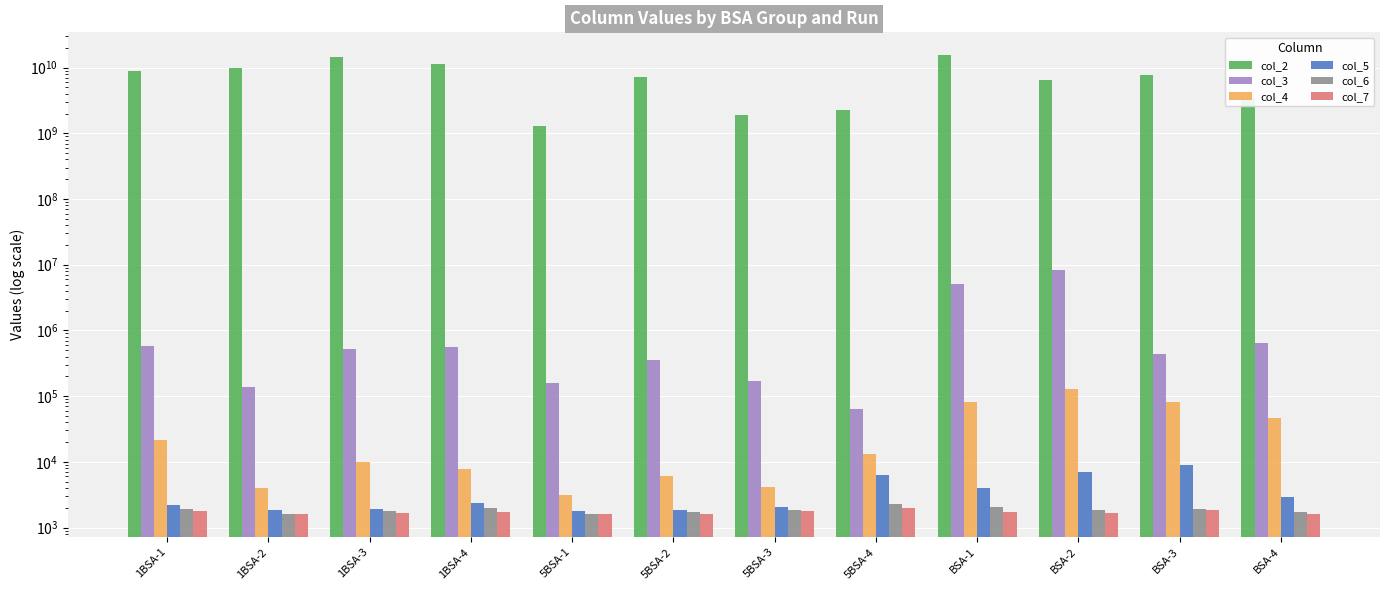

Count the number of categories in the chart.

12